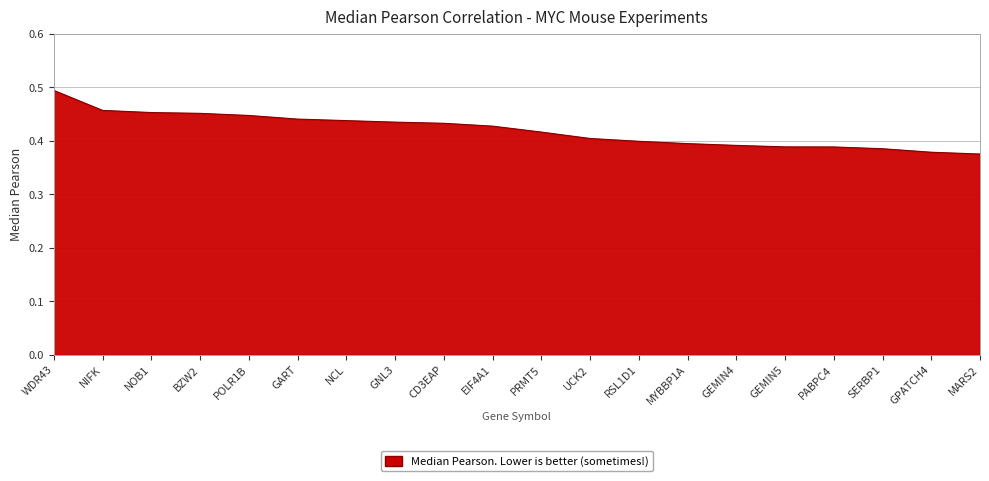

What position from the left is PRMT5?

11